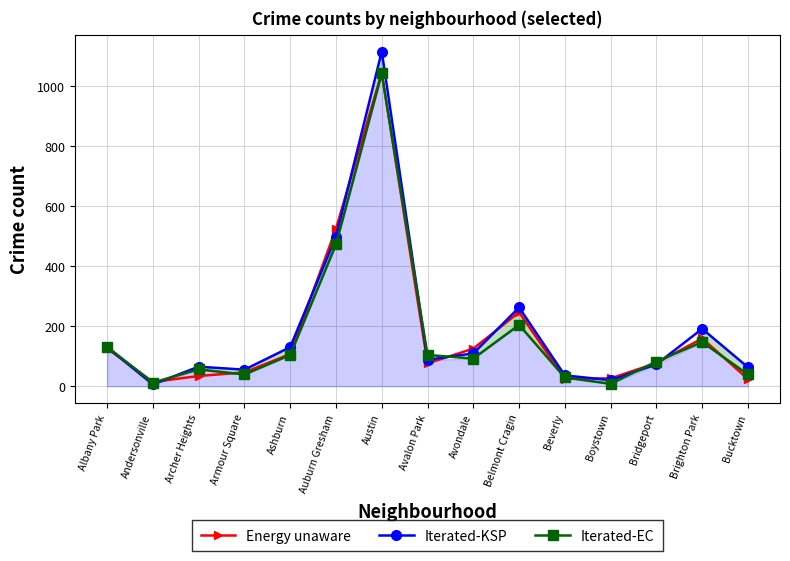

After their last crossing, which series has the higher values: Iterated-EC or Energy unaware?

Iterated-EC